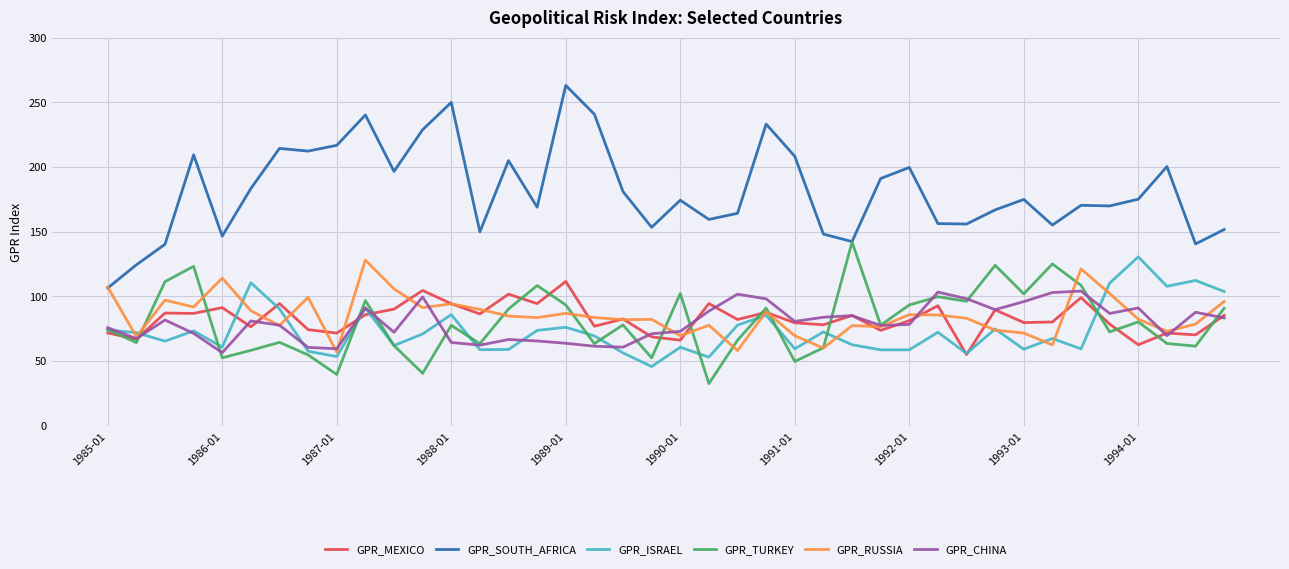

Which series has the largest range (max minus min)?

GPR_SOUTH_AFRICA